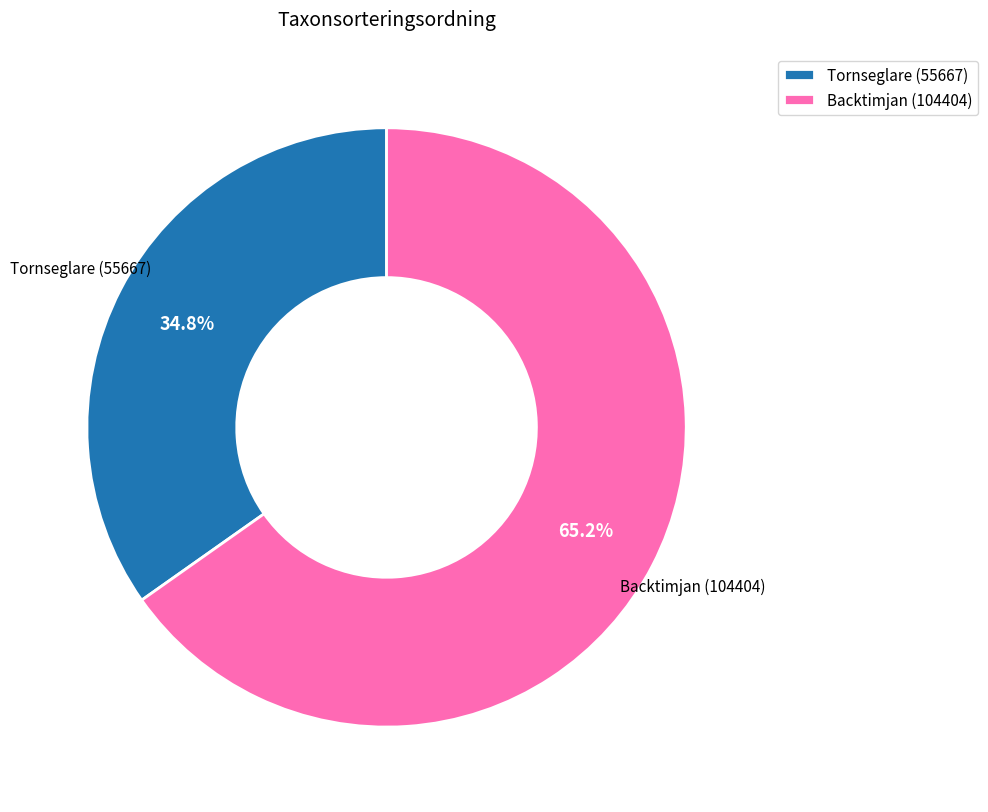

Approximately how many times larger is the value at Tornseglare (55667) compared to Backtimjan (104404)?

0.5